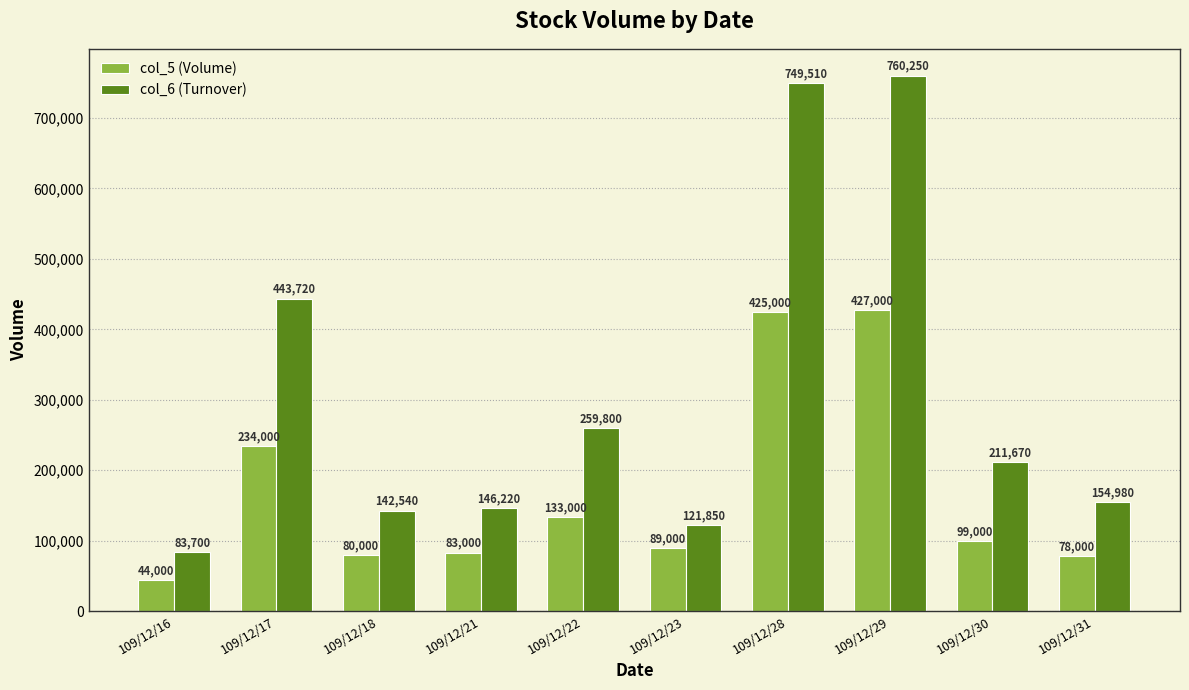

At which label does col_6 (Turnover) first exceed 211670?

109/12/17